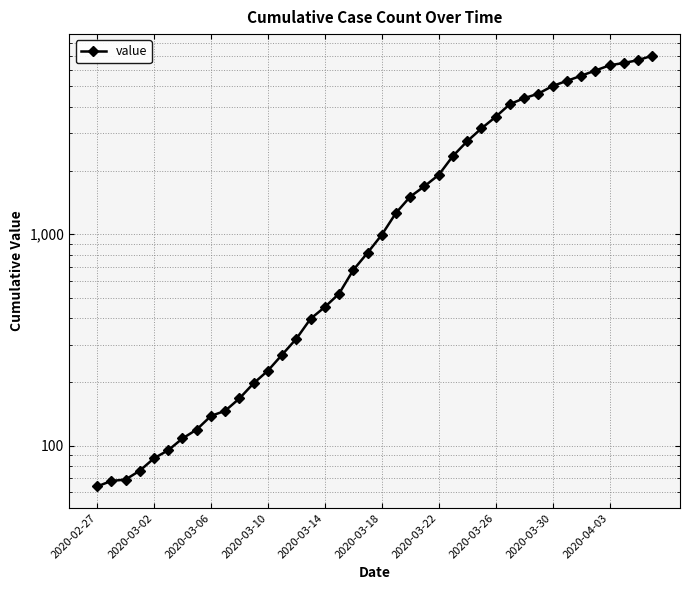

What is the value of the 17th point from the left?

452